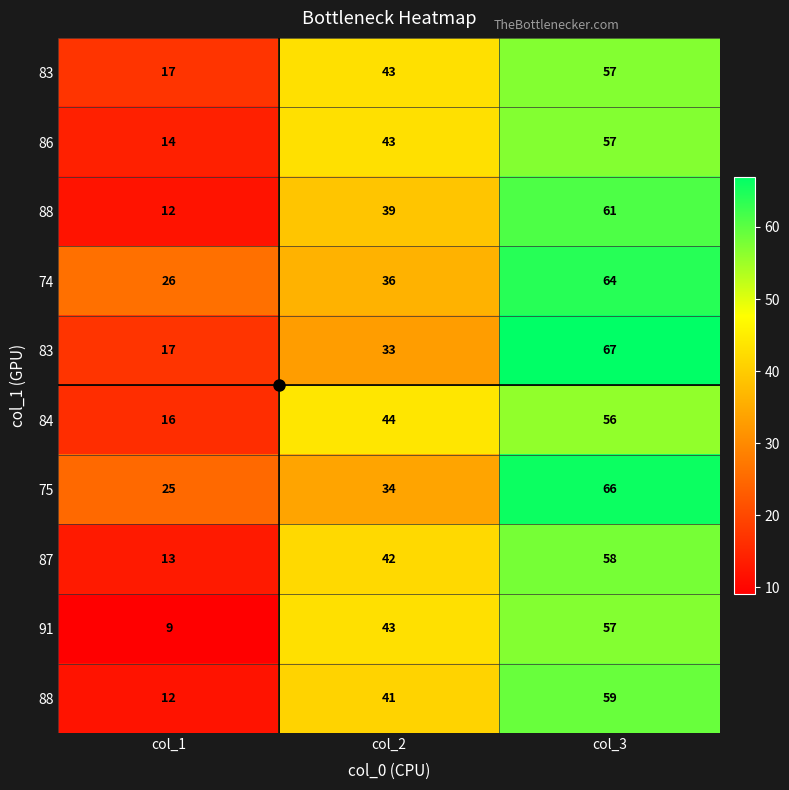

How many data points does each series have?

3